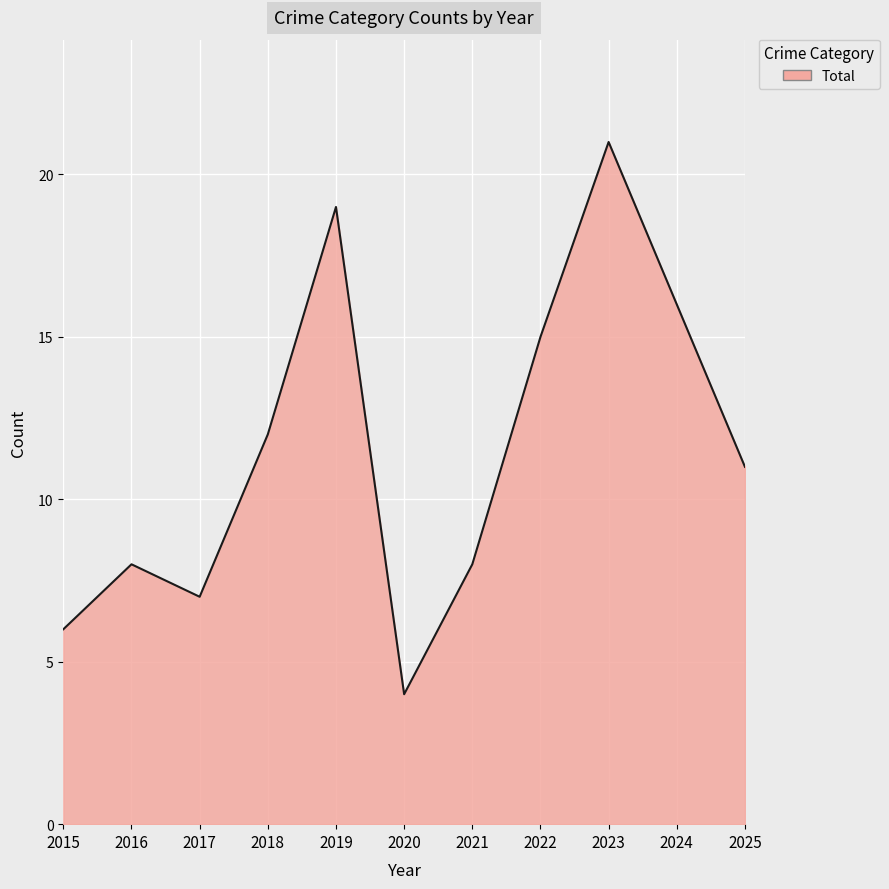

What is the approximate value at 2016?

8